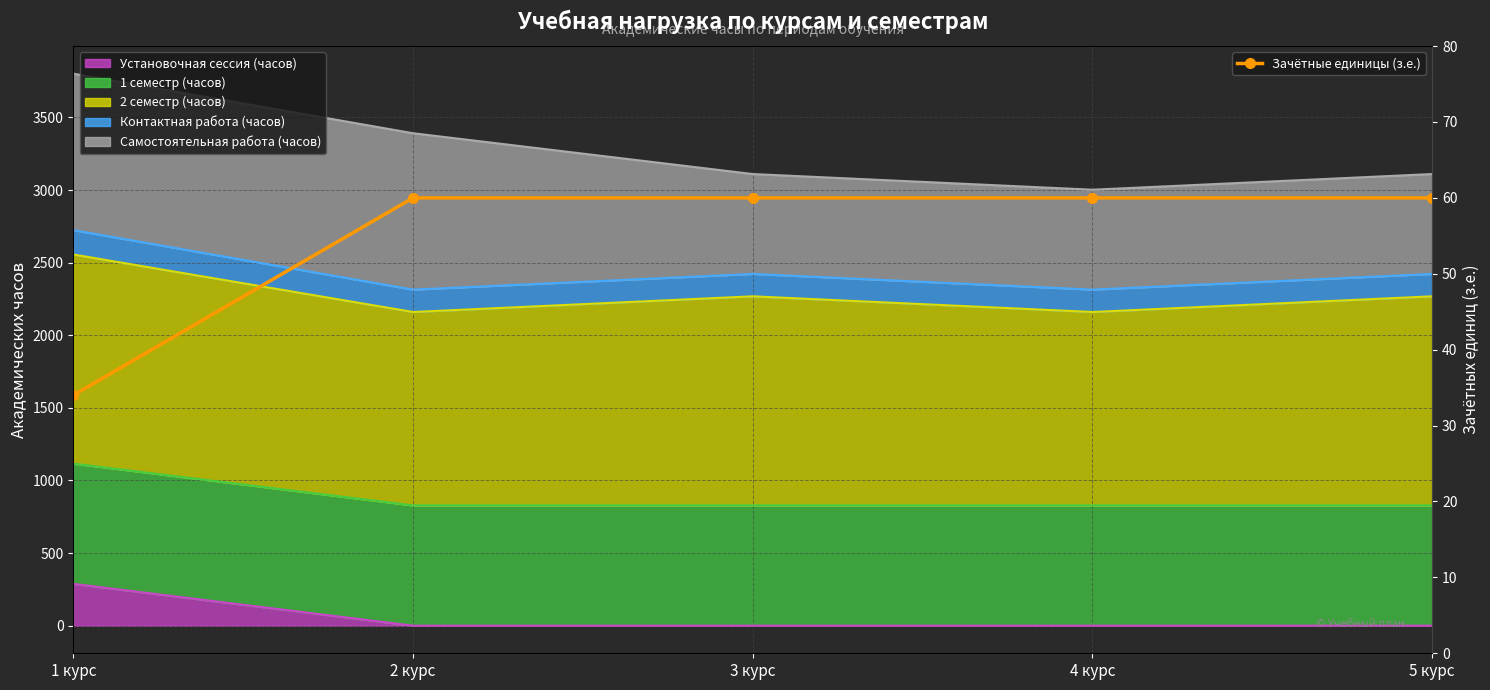

What is the label of the 2nd point from the left?

2 курс